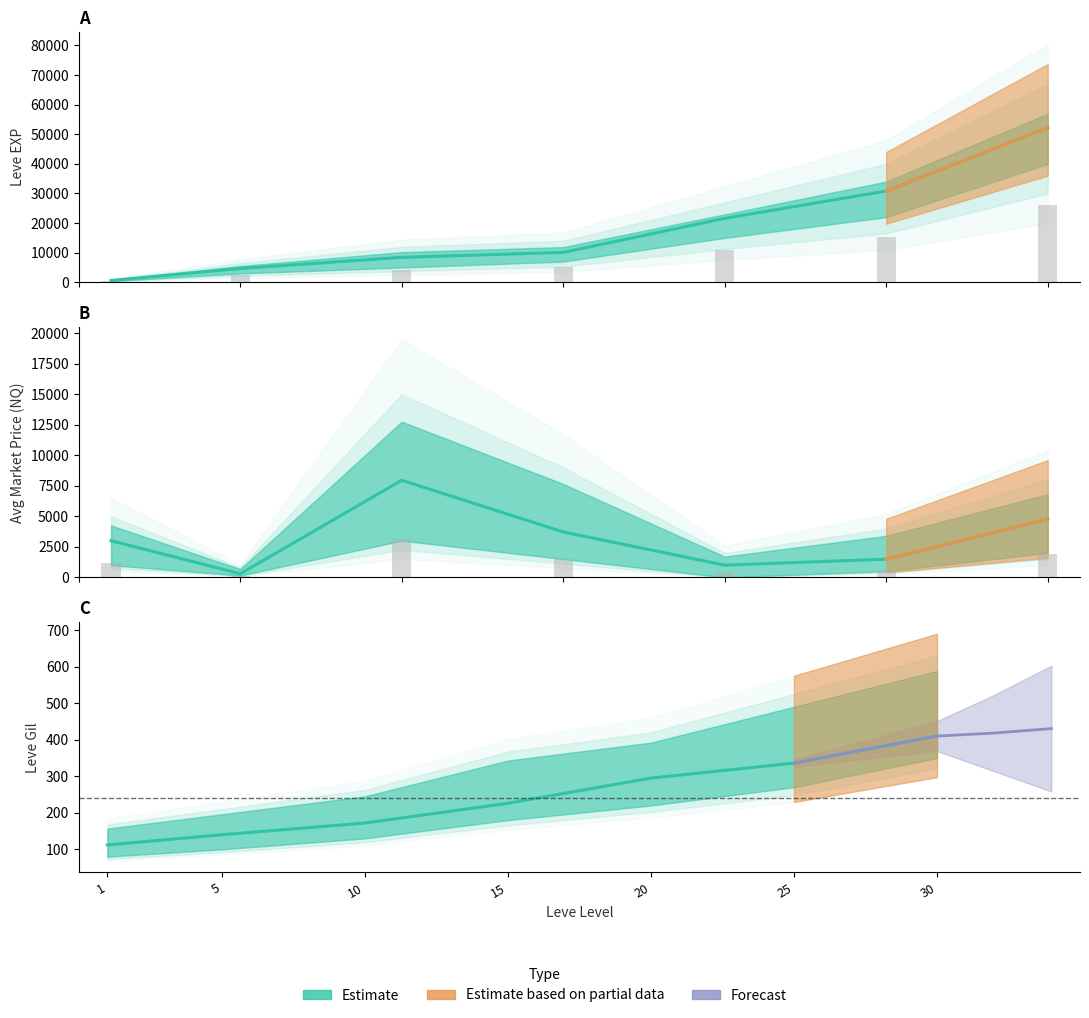

What is the minimum value for Leve Gil?

112.0